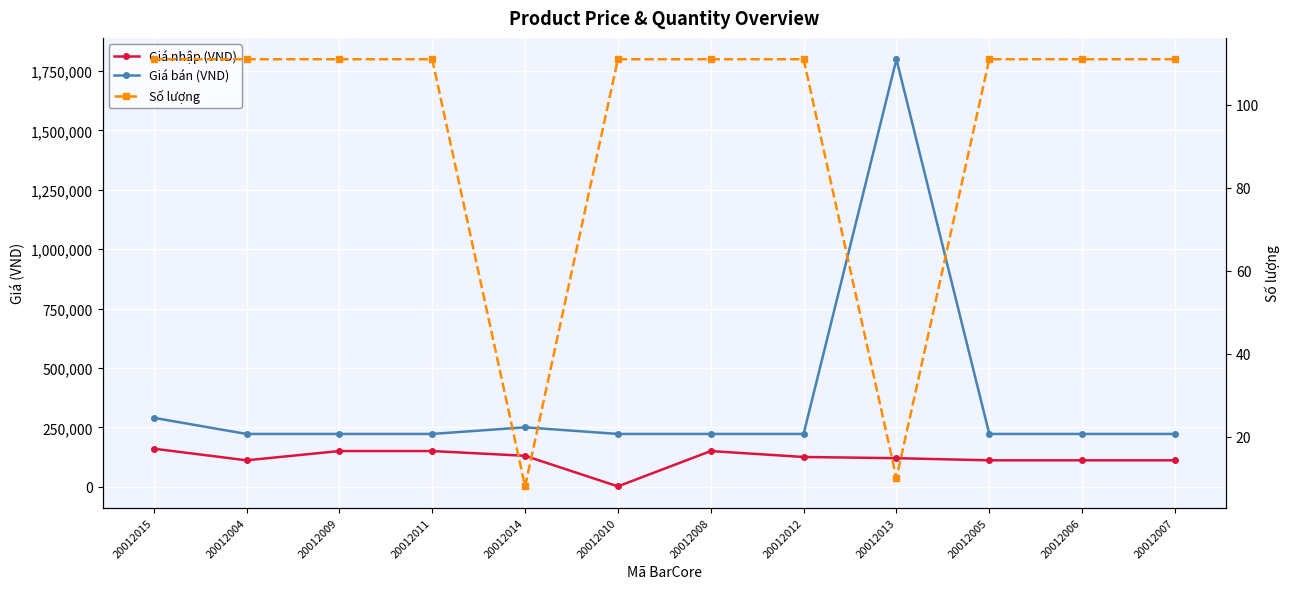

What are all the series names shown in the legend?

Giá nhập (VND), Giá bán (VND), Số lượng